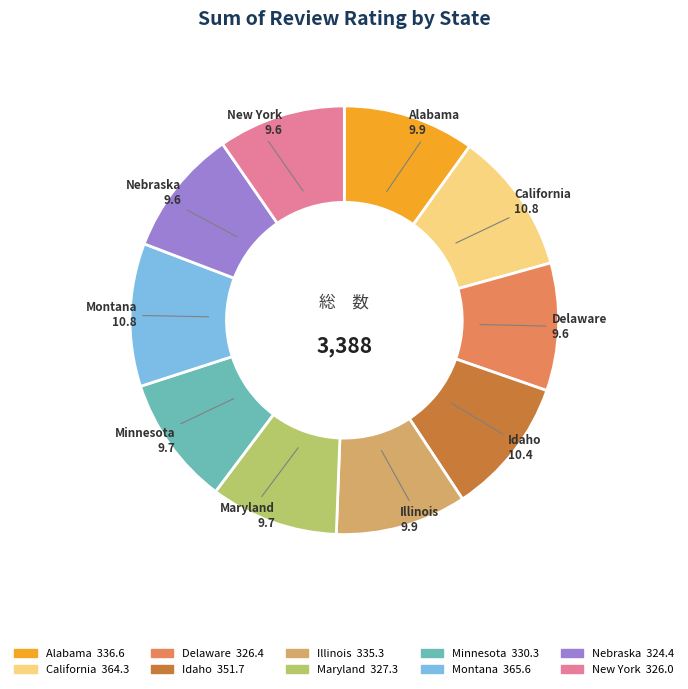

True or false: Alabama accounts for 1% of the total.

False